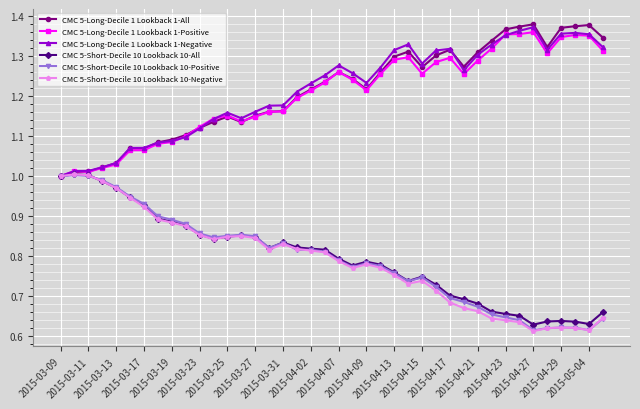

True or false: CMC 5-Short-Decile 10 Lookback 10-Negative has more than 0 interior local peaks.

True